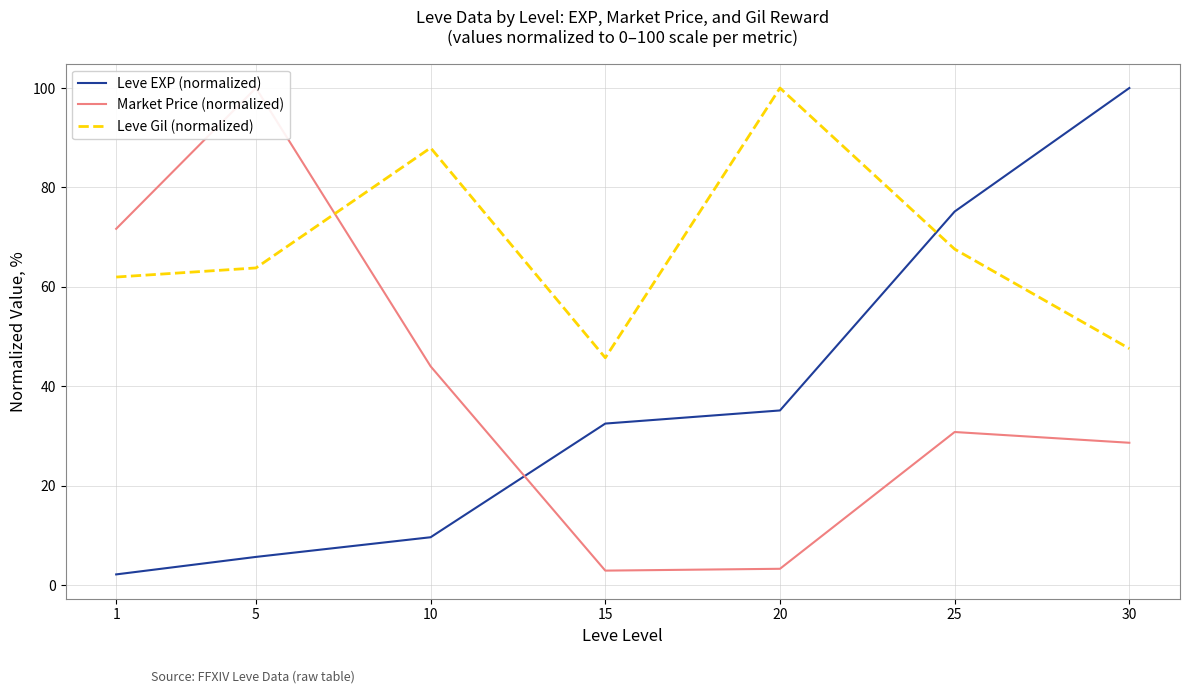

Which series has the largest total across all categories?

Leve Gil (normalized)